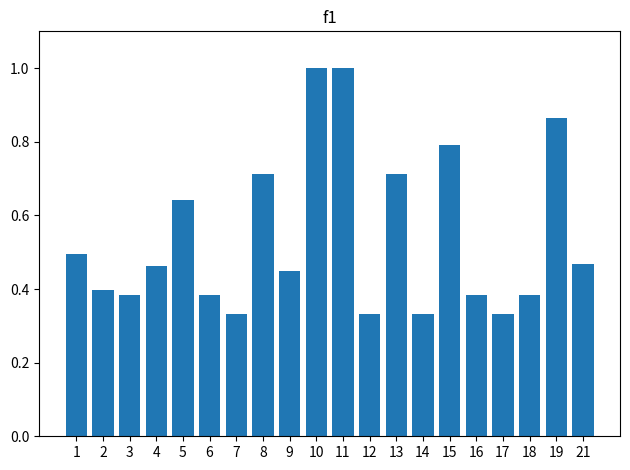

The chart shows a value of 0.2 at 21. True or false?

False